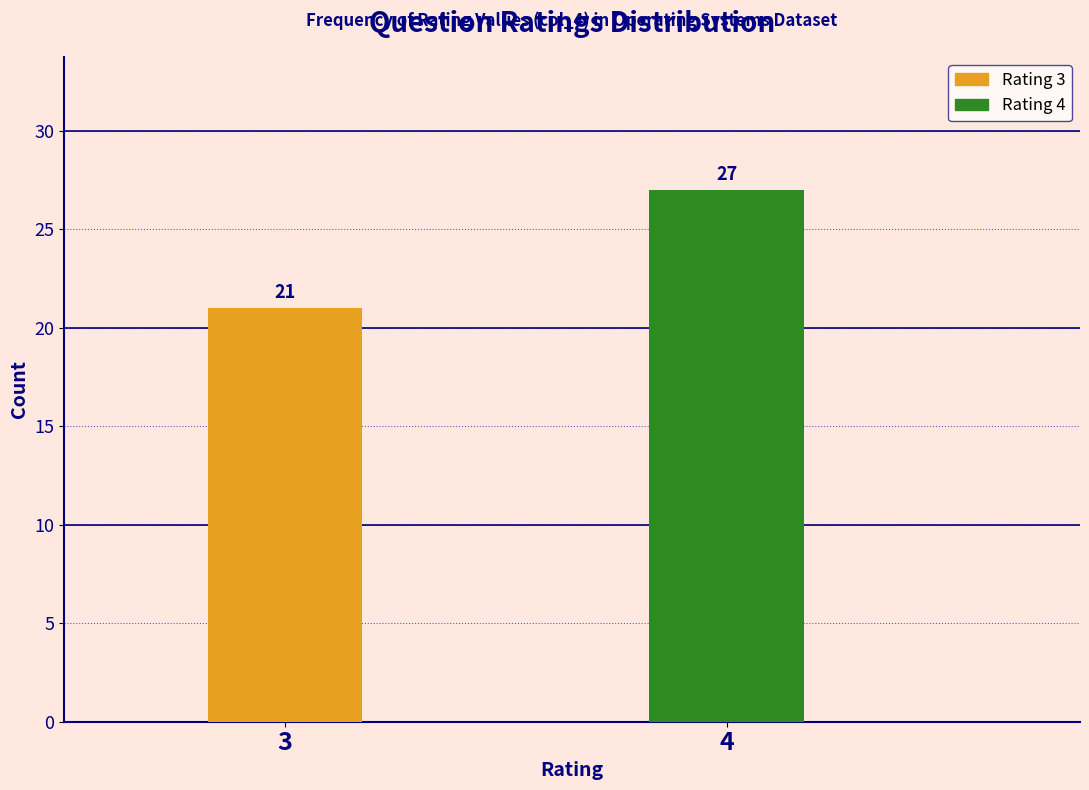

Reading left to right, extract all data points from this chart.

3=21	4=27